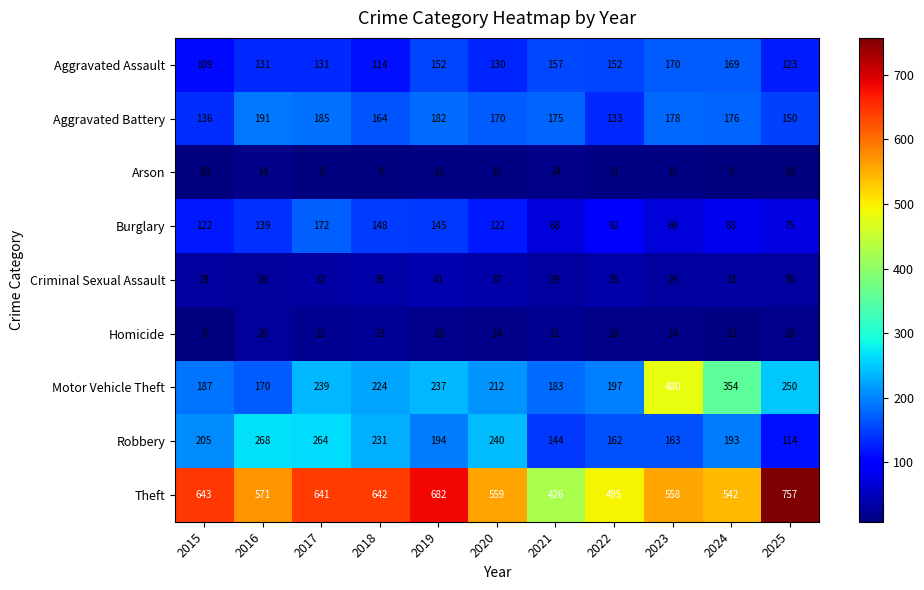

What is the difference between the Aggravated Battery values at 2020 and 2025?

20